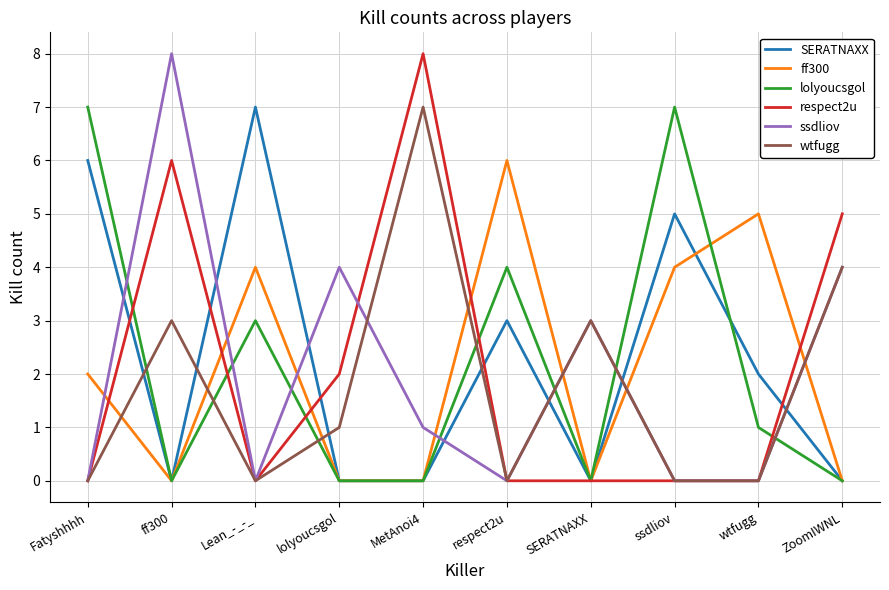

True or false: lolyoucsgol has more than 2 interior local peaks.

True